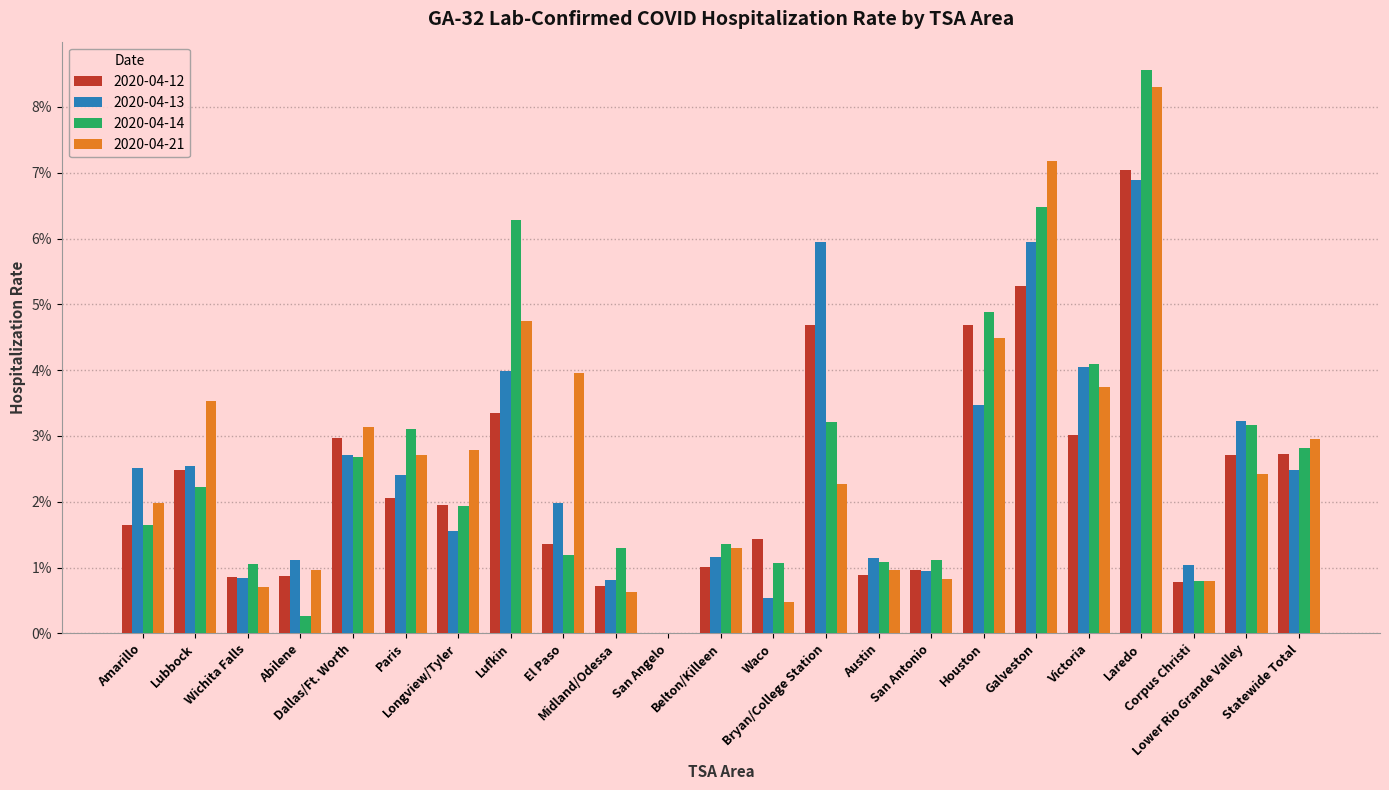

List the series in order of their peak value, lowest first.

values_2020_04_13, values_2020_04_12, values_2020_04_21, values_2020_04_14